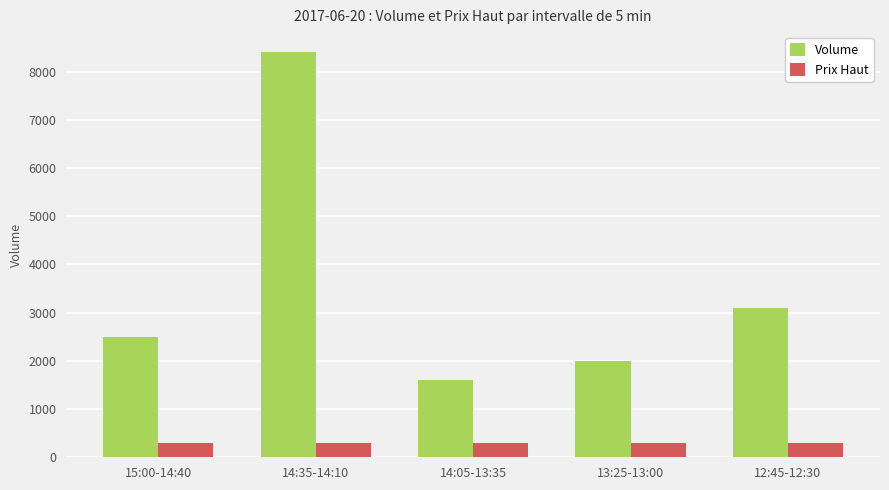

Which label corresponds to the largest value in the chart?

14:35-14:10